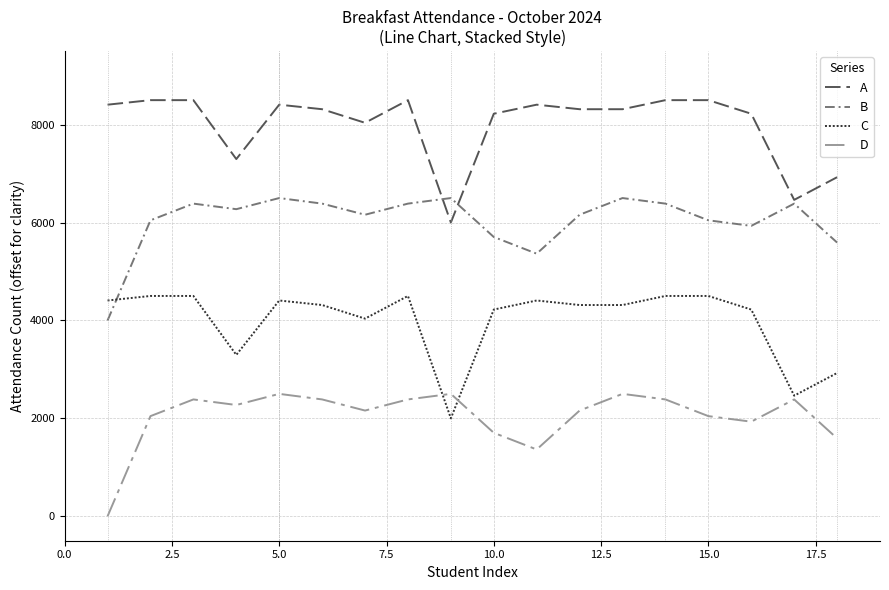

Which series has the largest total across all categories?

A